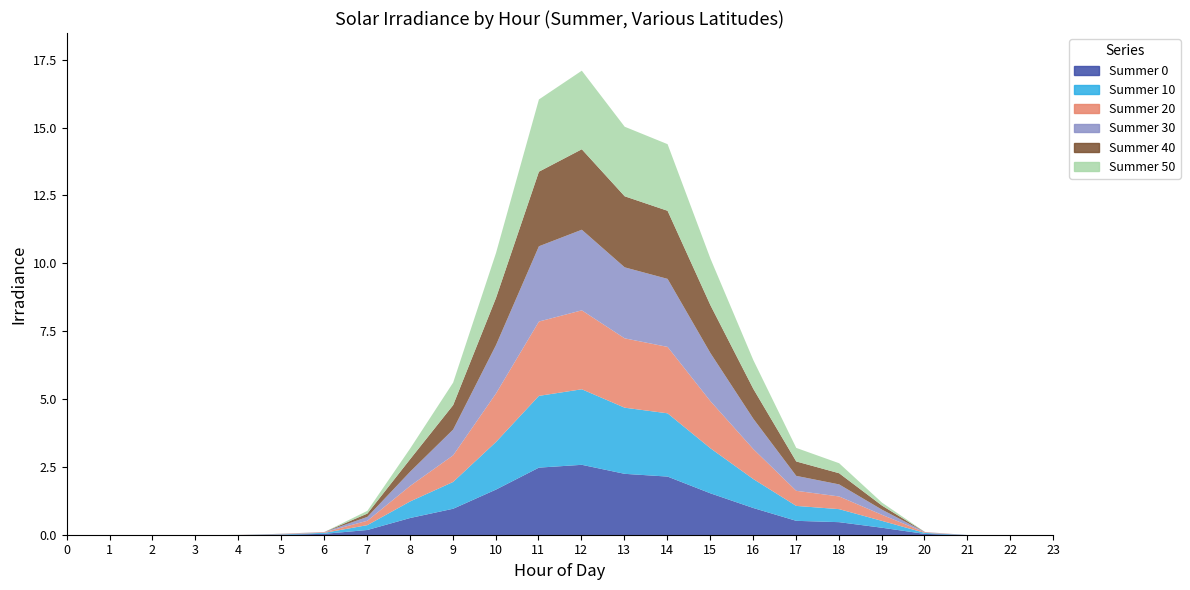

Rank the series by their maximum value, from lowest to highest.

Summer 0, Summer 10, Summer 50, Summer 20, Summer 40, Summer 30